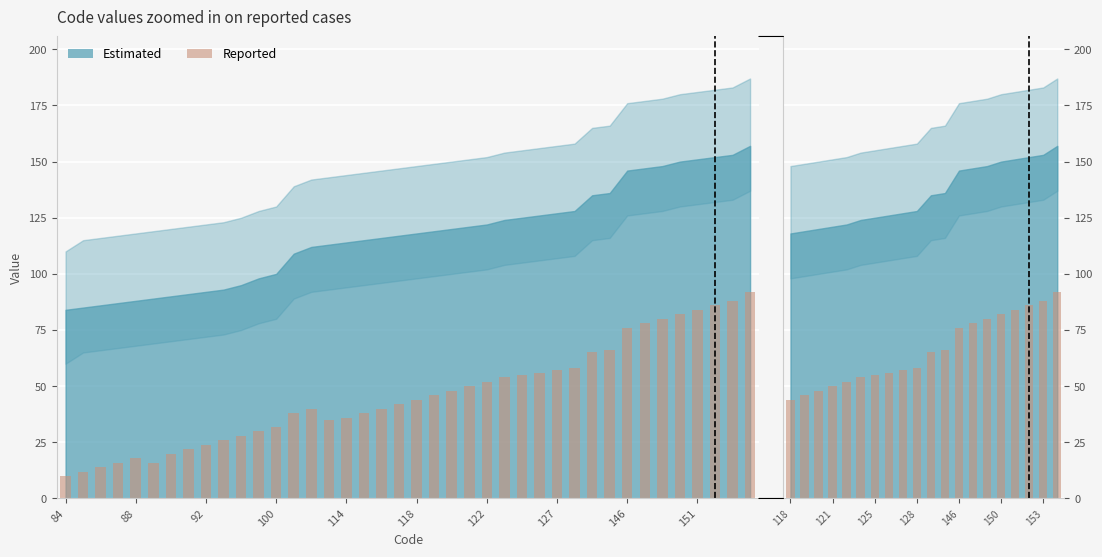

What is the sum of the values at 16 and 10?

149